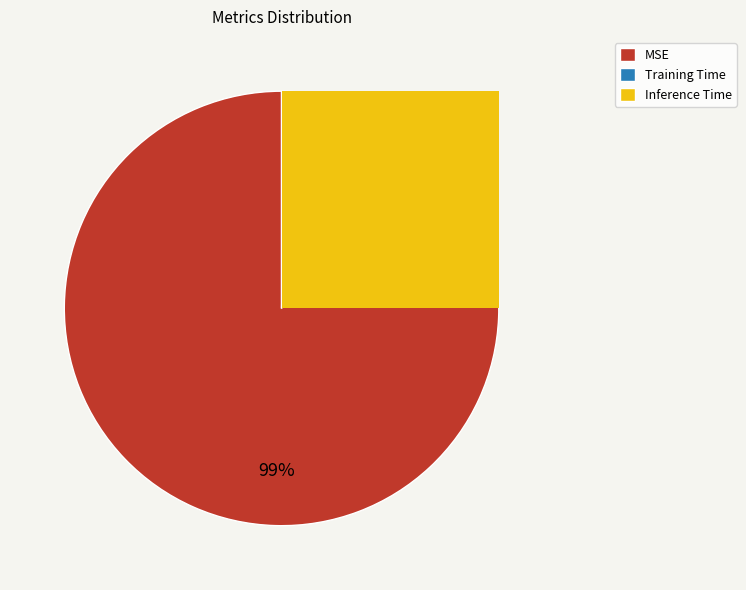

Is it true that MSE is 99% of the pie?

True